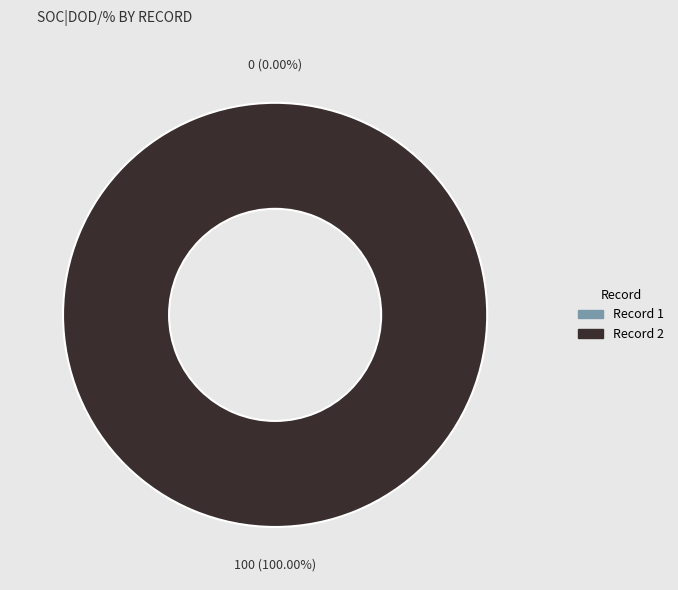

Which slice is the smallest?

1